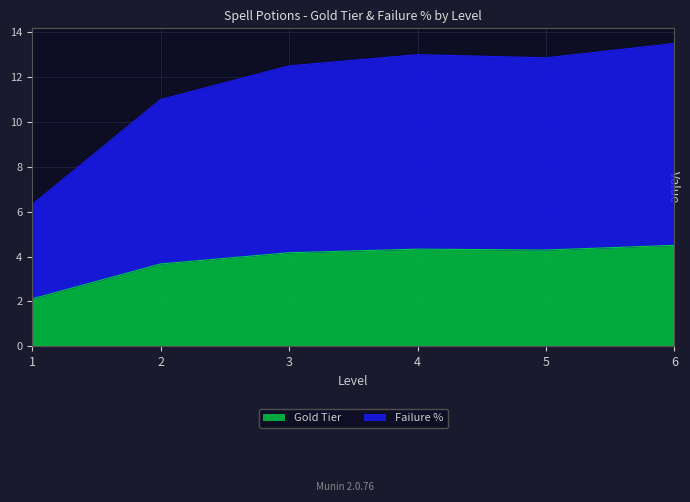

True or false: Failure % and Gold Tier cross at least once.

False